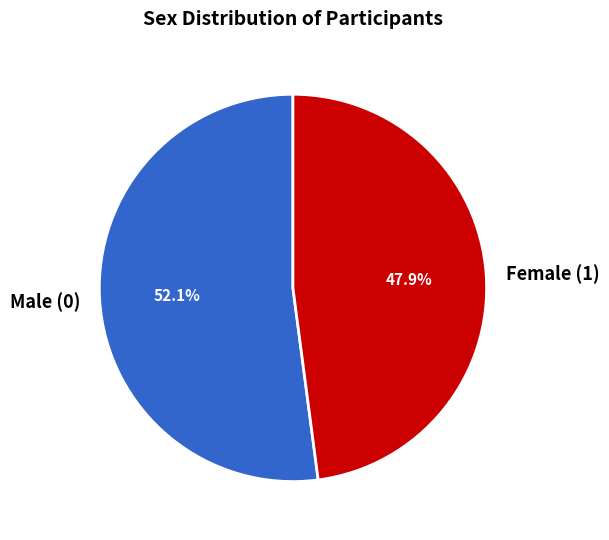

Which category has the smallest portion of the pie?

Female (1)